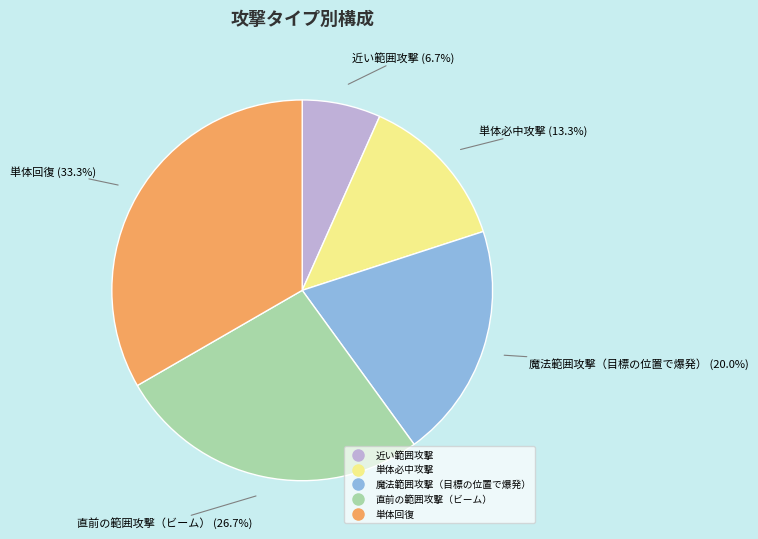

Between 単体必中攻撃 and 直前の範囲攻撃（ビーム）, which is larger?

直前の範囲攻撃（ビーム）